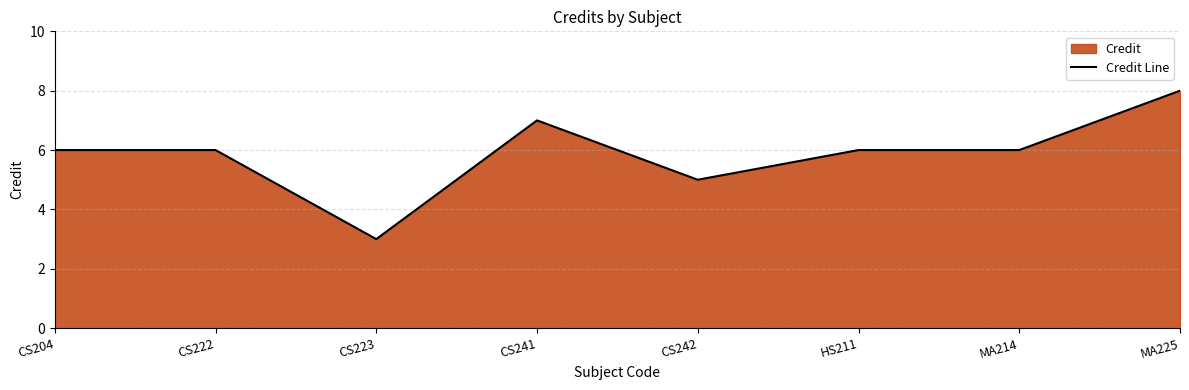

Reading left to right, extract all data points from this chart.

CS204=6	CS222=6	CS223=3	CS241=7	CS242=5	HS211=6	MA214=6	MA225=8